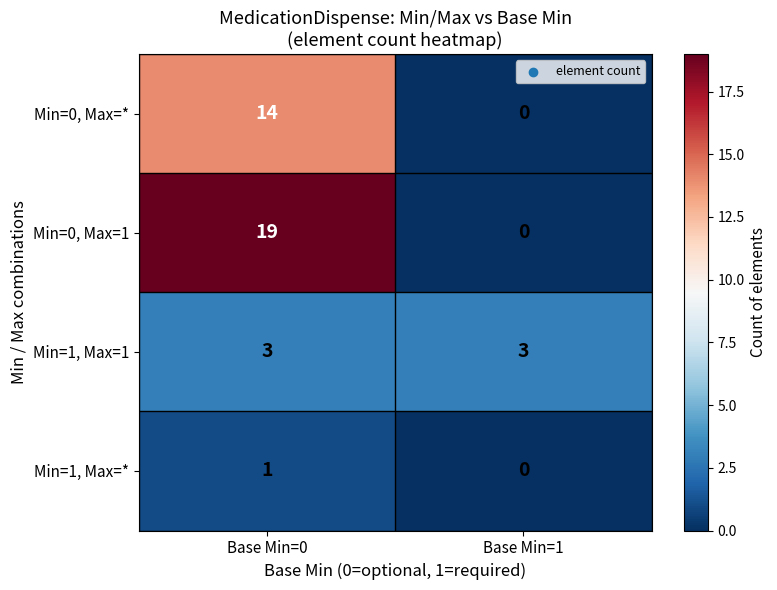

What is the total value across all series at Base Min=1?

3